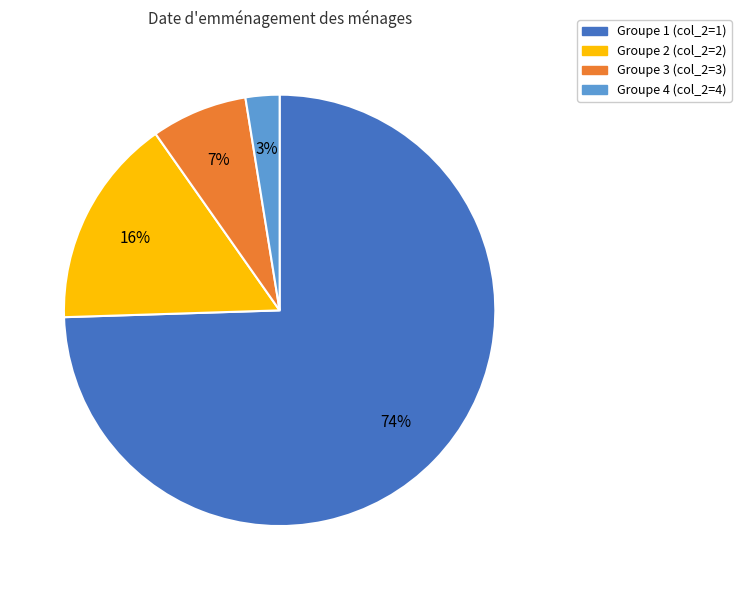

To the nearest percent, what is the average slice percentage?

25%